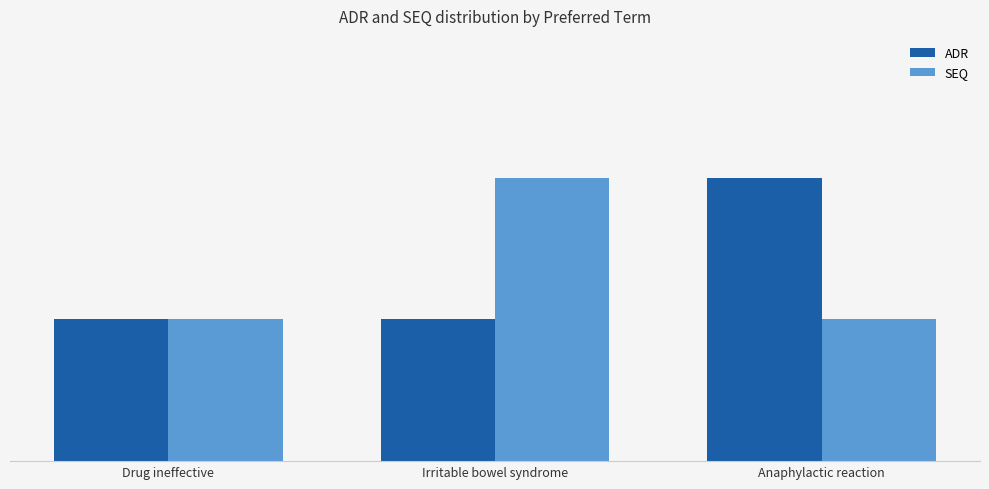

What are all the series names shown in the legend?

ADR, SEQ